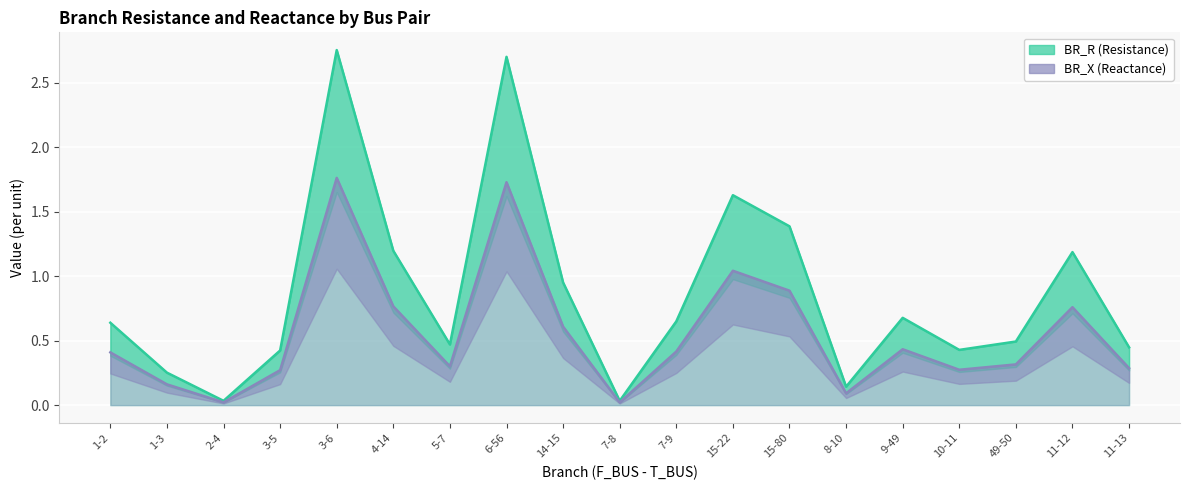

Between 15-22 and 10-11, which series saw the biggest shift?

BR_R